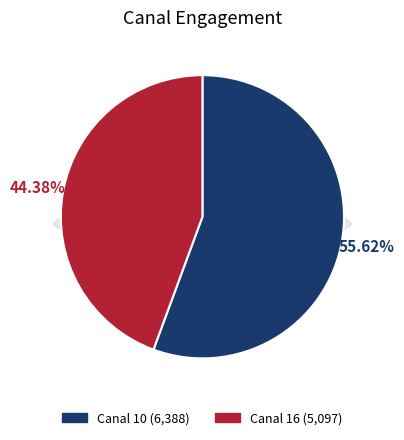

To the nearest percent, what is the combined percentage of Canal 16 and Canal 10?

100%